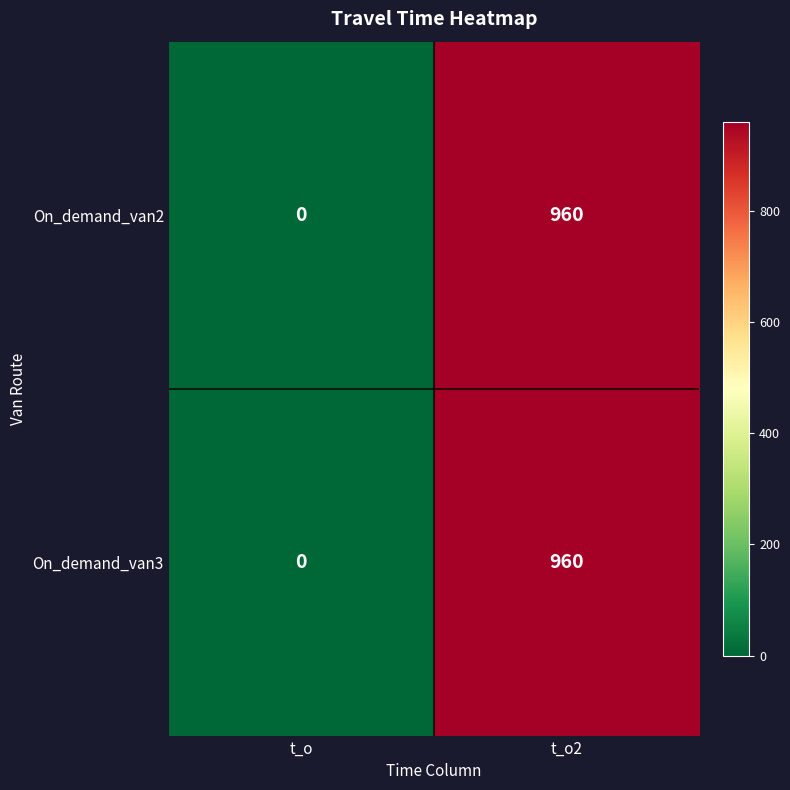

Count the number of data series in this chart.

2